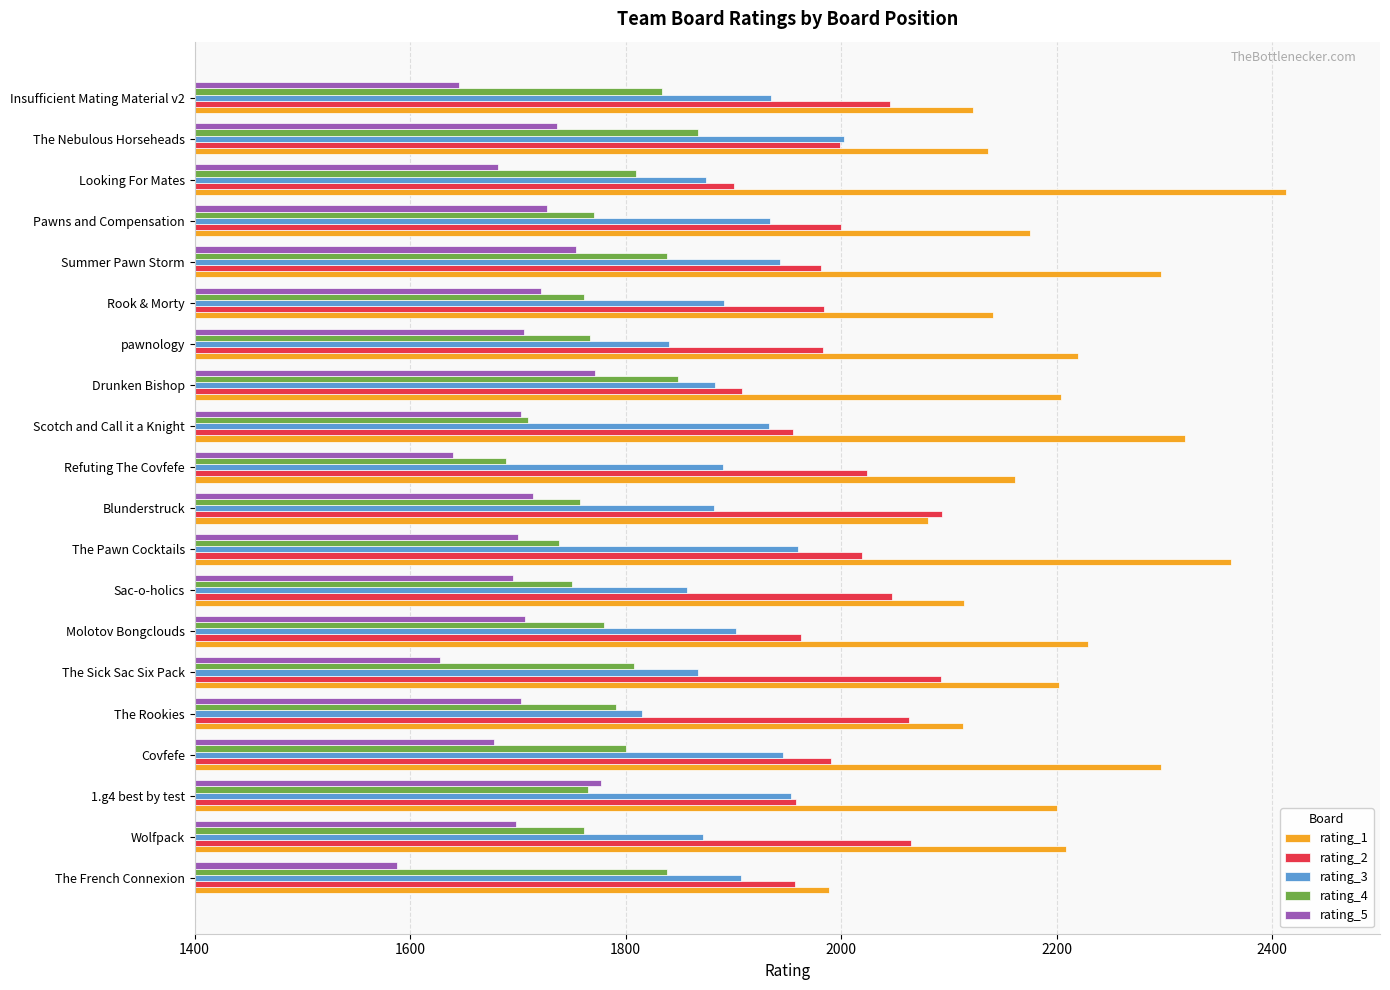

The rating_4 series shows 1750 at Sac-o-holics. True or false?

True